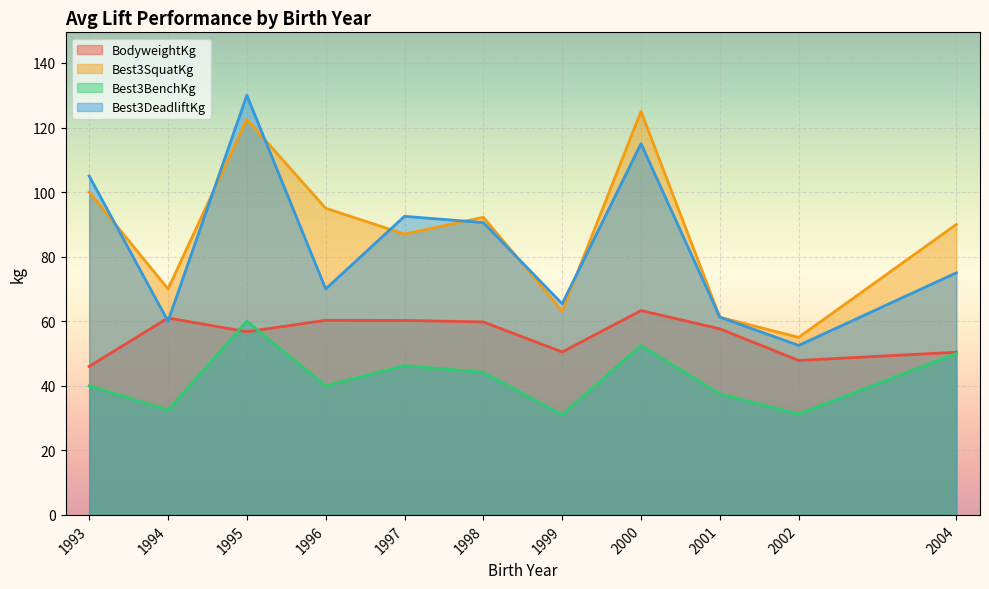

Is it true that Best3SquatKg equals 125.0 at 2000?

True